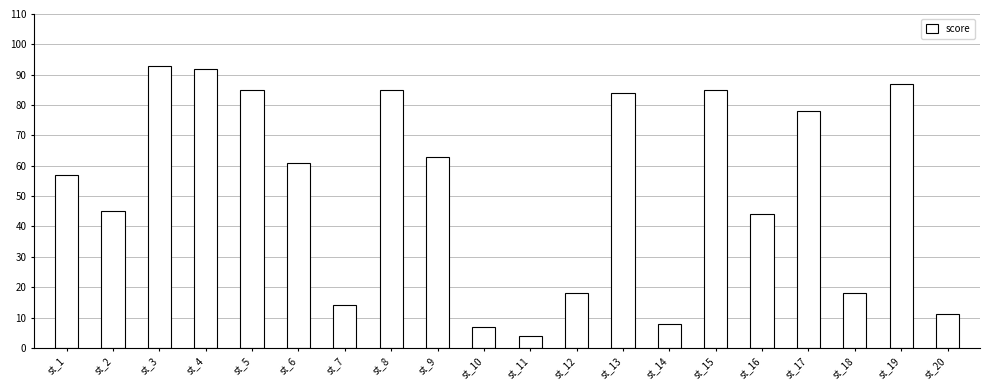

What is the value of the 6th bar from the left?

61